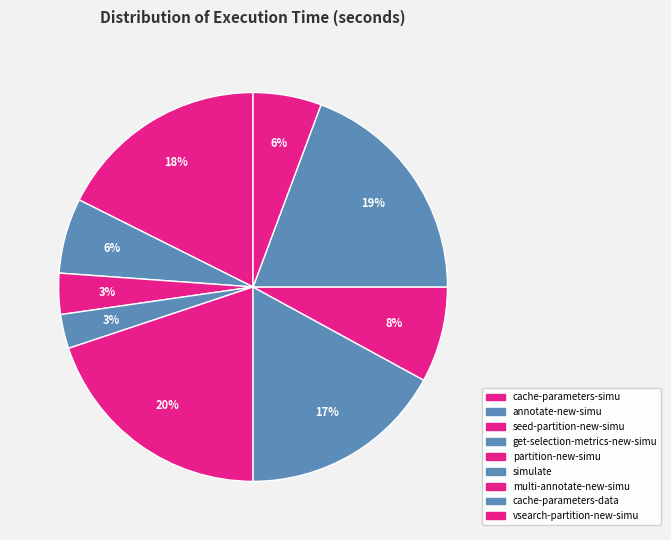

To the nearest percent, what percentage of the pie is vsearch-partition-new-simu?

6%